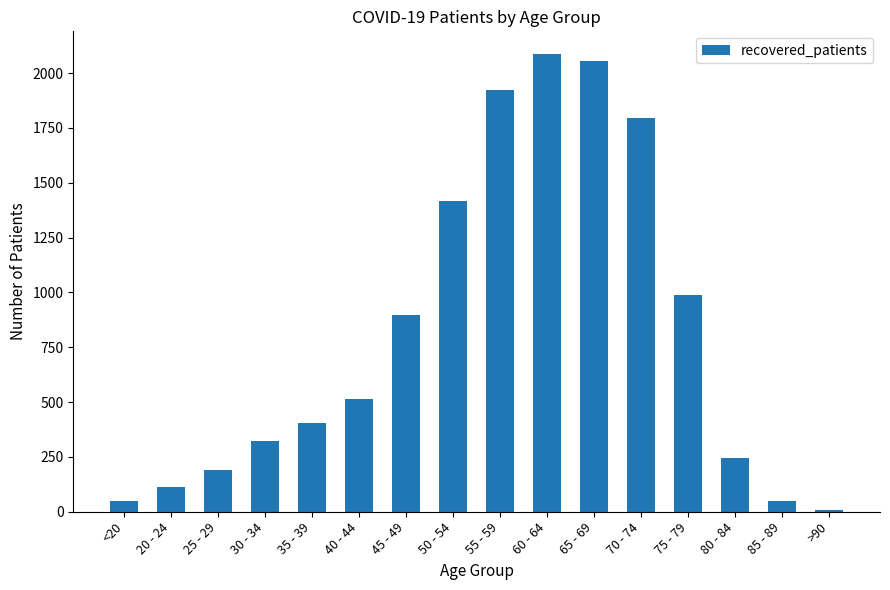

What position from the right is 80 - 84?

3